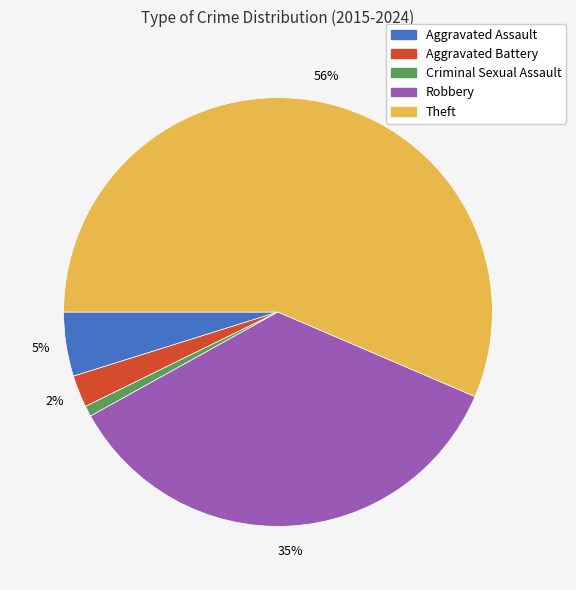

Rank the categories by value from highest to lowest.

Theft, Robbery, Aggravated Assault, Aggravated Battery, Criminal Sexual Assault